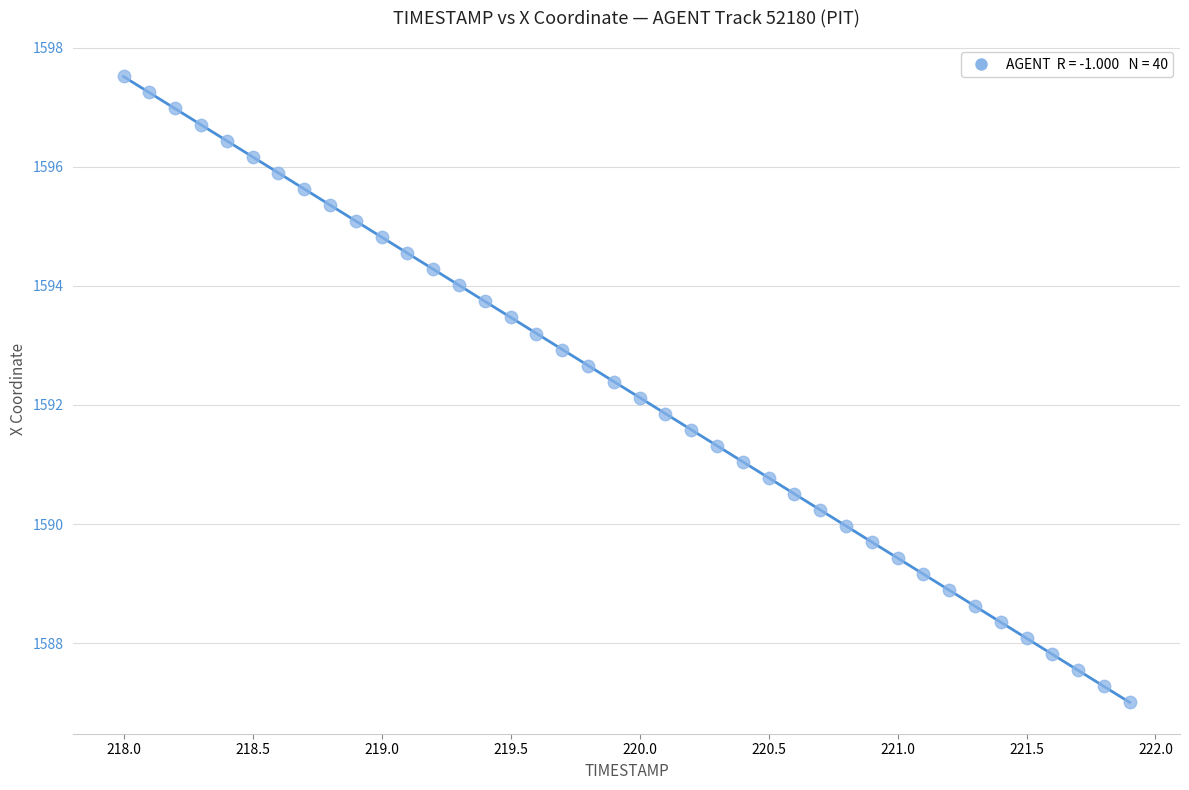

What is the range of X values (max minus min)?

3.9